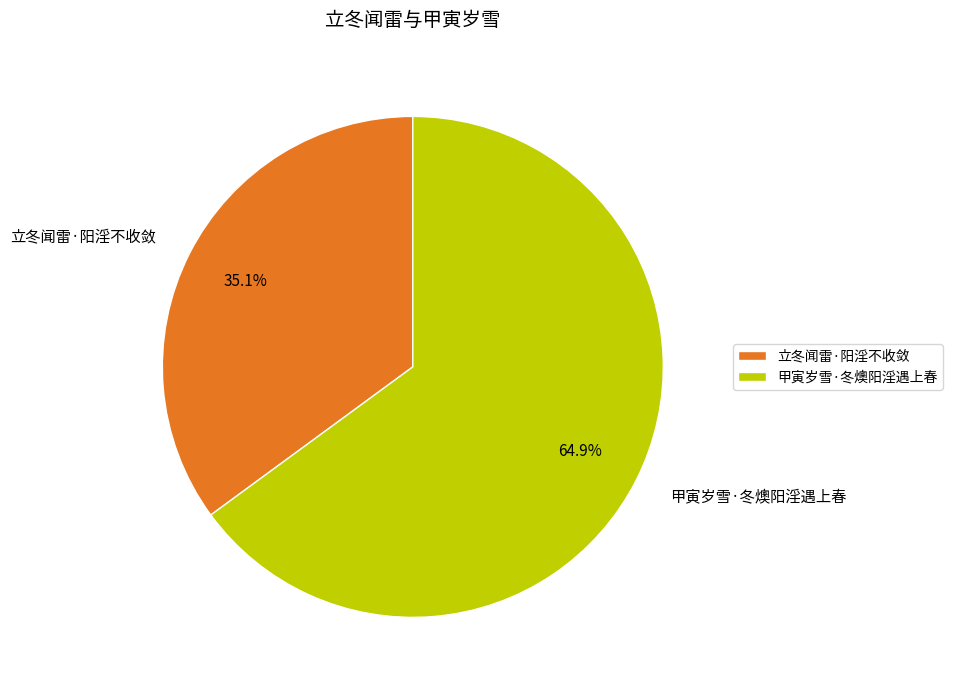

True or false: 甲寅岁雪·冬燠阳淫遇上春 accounts for 65% of the total.

True